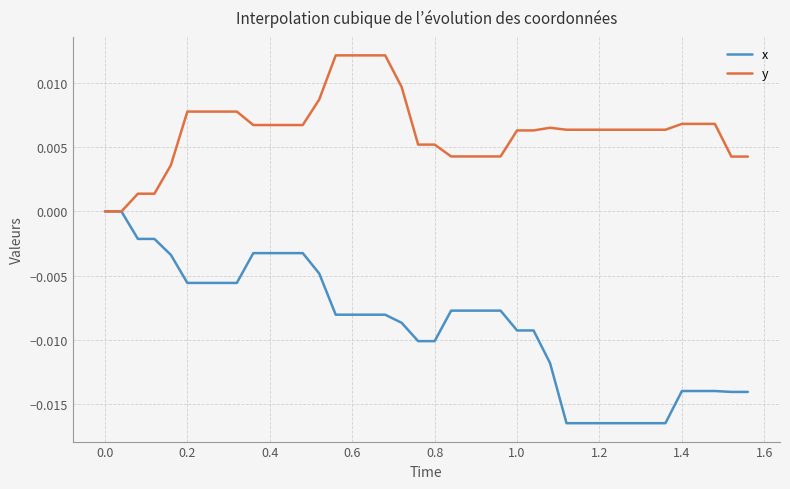

Which series has the widest spread of values?

x